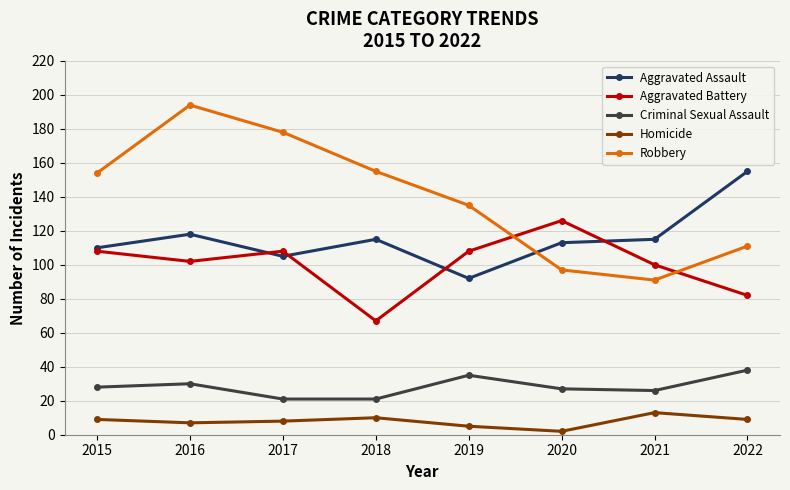

At 2016, list the series in order from smallest to largest.

Homicide, Criminal Sexual Assault, Aggravated Battery, Aggravated Assault, Robbery